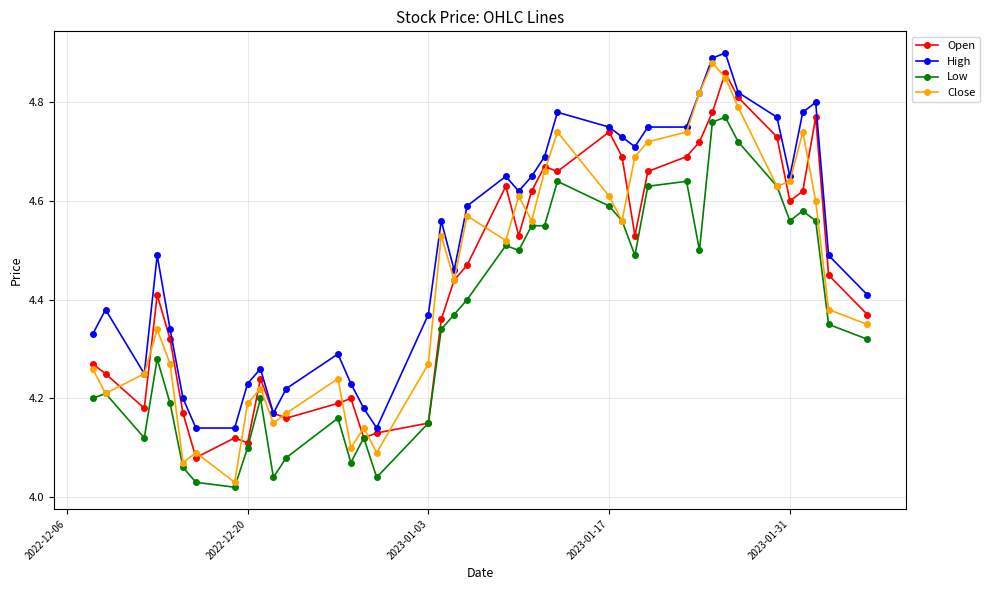

True or false: Low and High cross at least once.

False